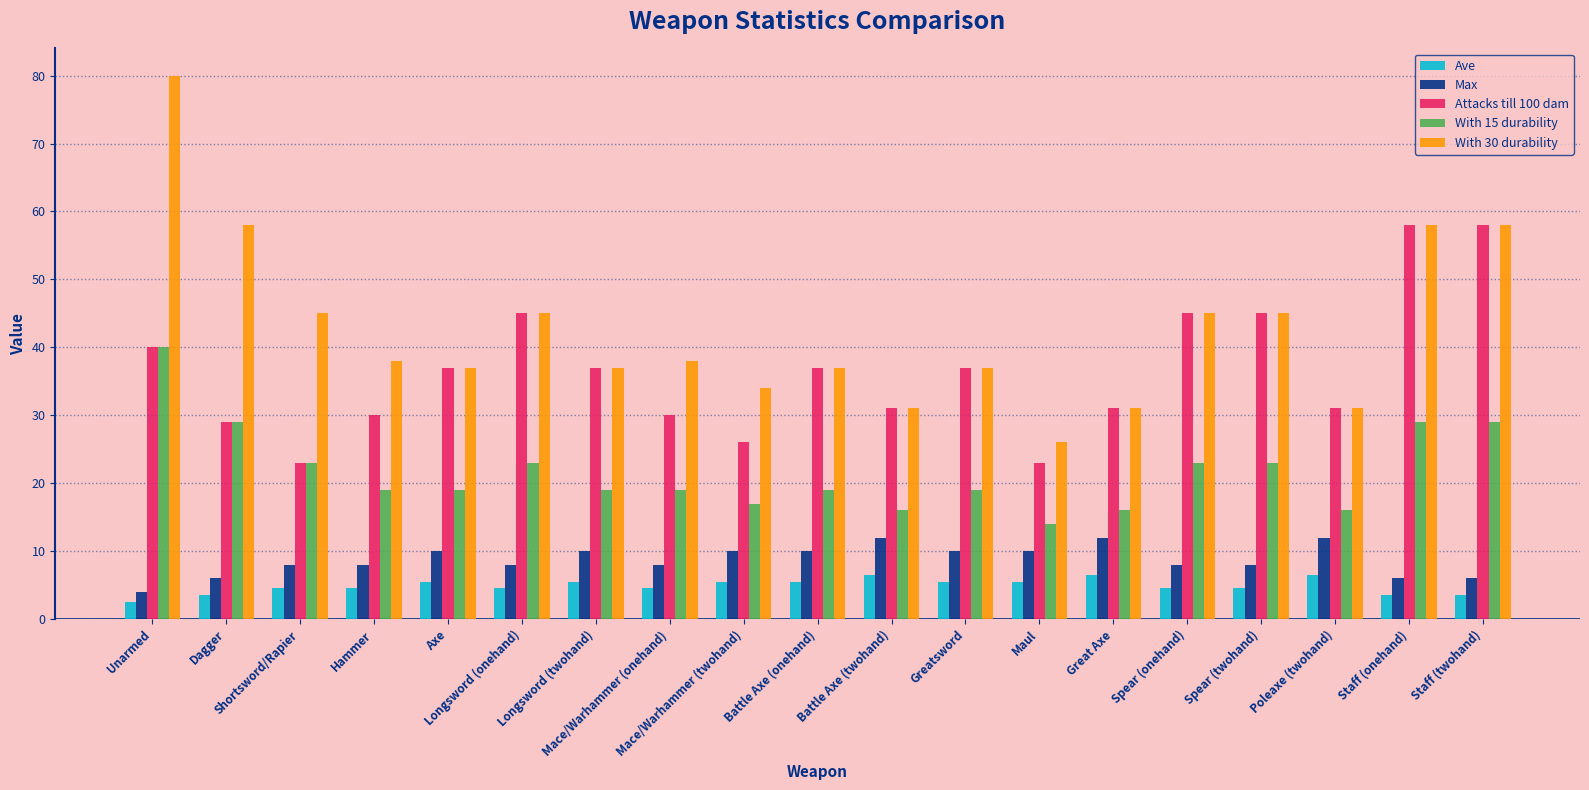

Which series has the widest spread of values?

With 30 durability